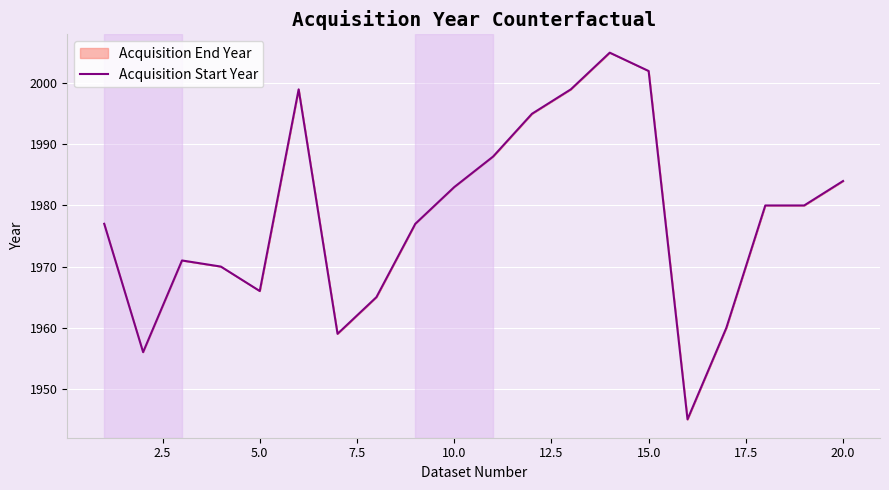

Is it true that the value at 10.0 is 1983?

True